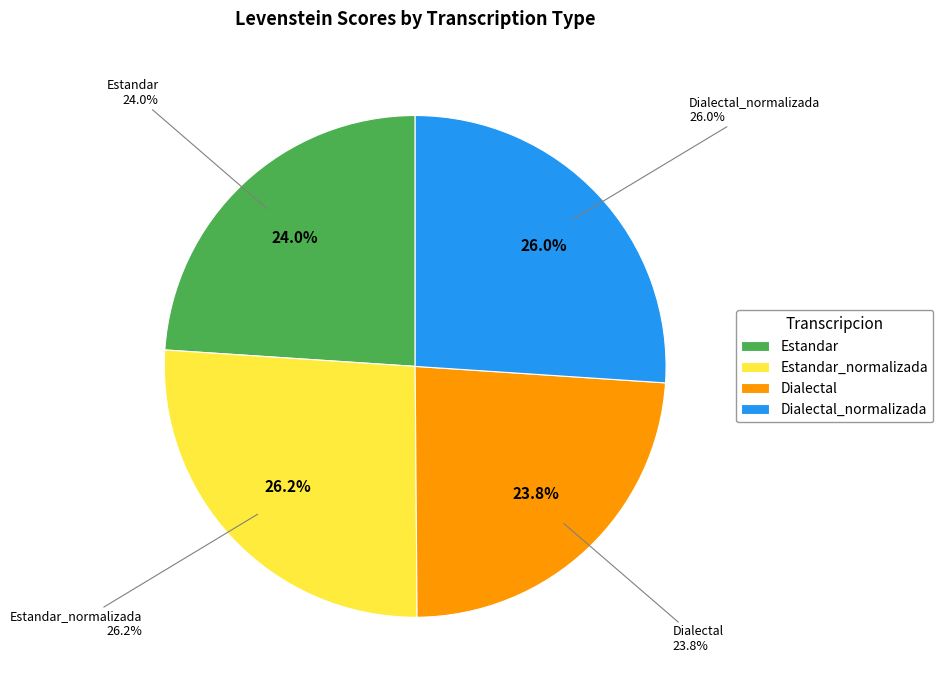

What is the ratio of the value at Dialectal to the value at Dialectal_normalizada?

0.9